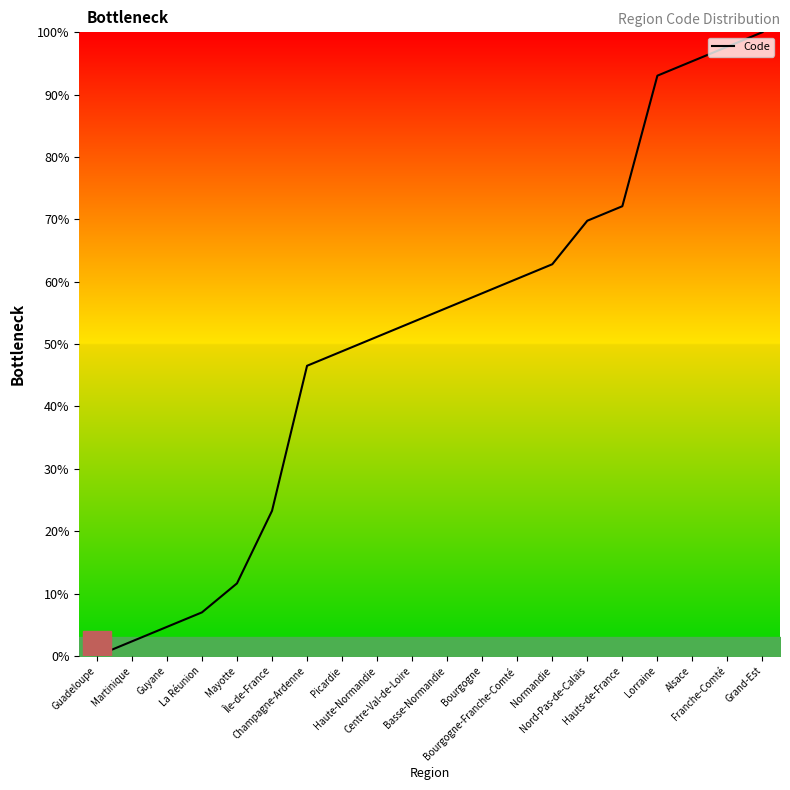

How many values are above zero?

19